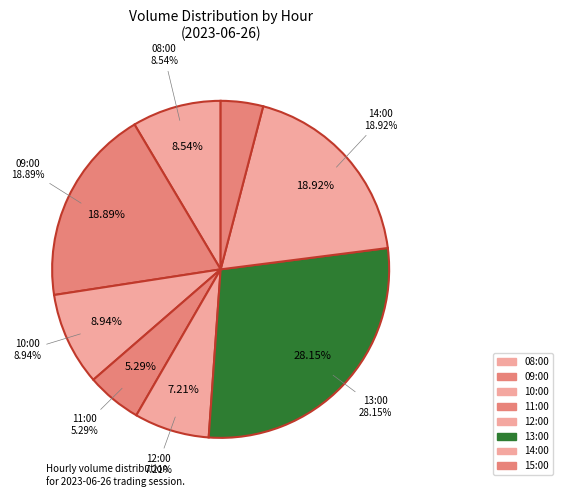

To the nearest percent, what portion does 08:00 represent?

9%